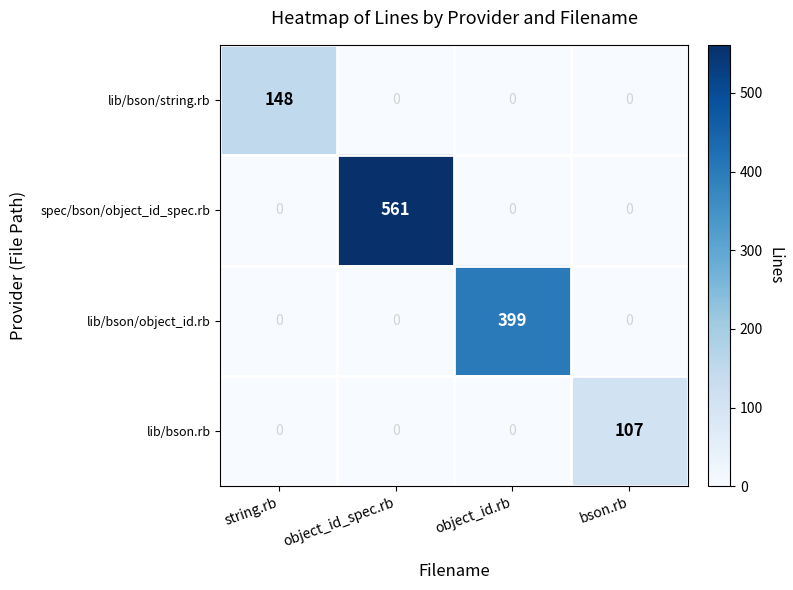

Which series has the largest range (max minus min)?

spec/bson/object_id_spec.rb